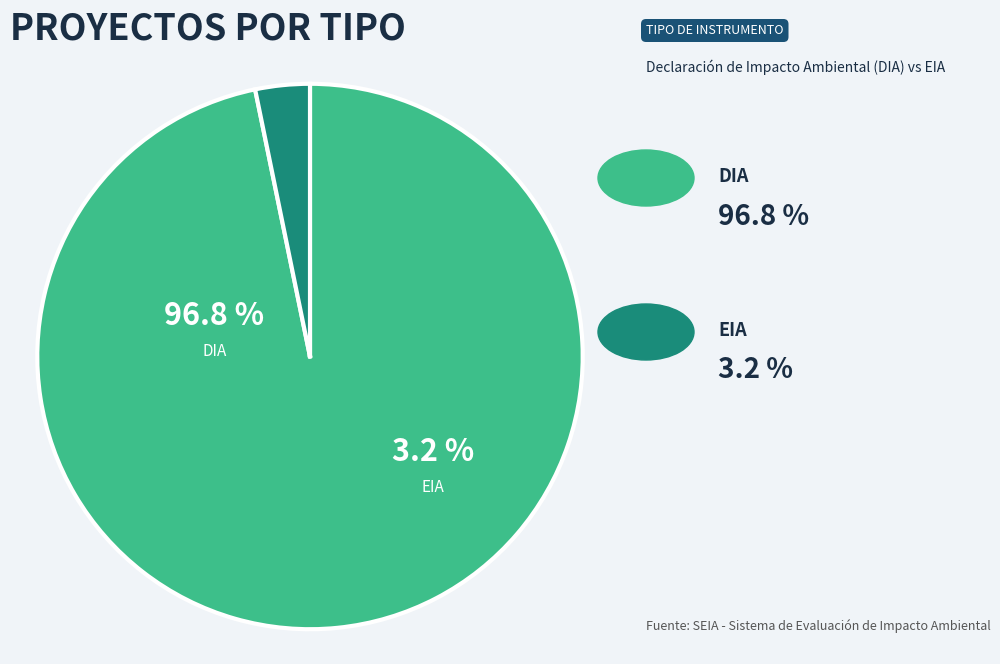

Is it true that DIA is 97% of the pie?

True